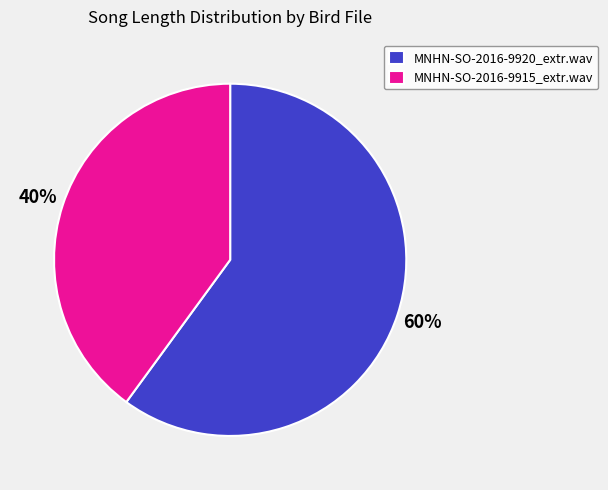

Is there any slice that represents more than half of the pie?

Yes